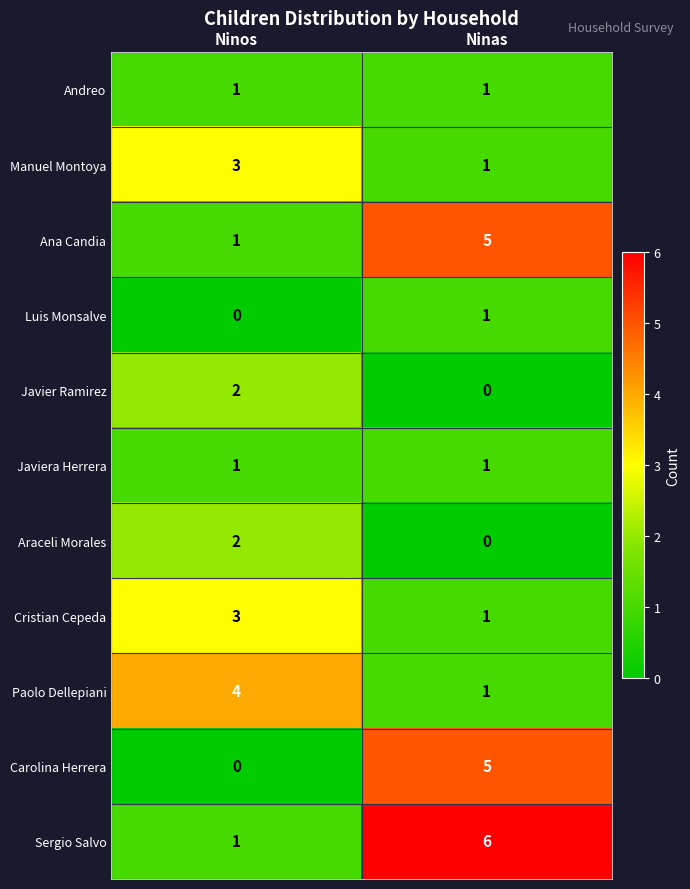

What is the spread (max minus min) of values at Ninas?

6